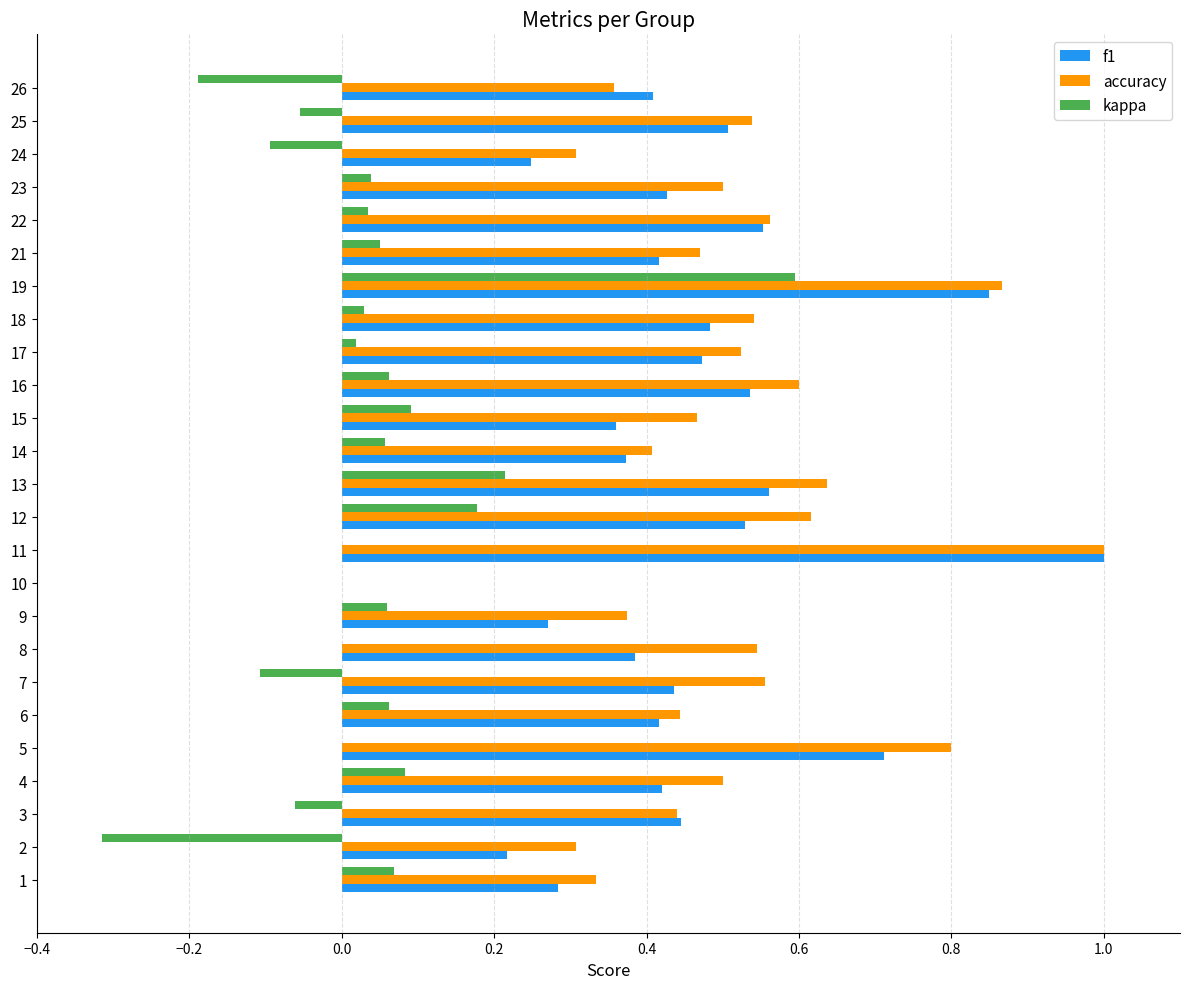

Which series changed the most between 7 and 19?

kappa